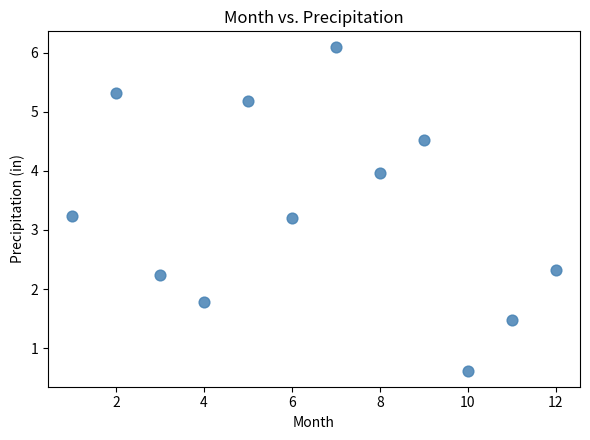

What is the range of Y values (max minus min)?

5.5